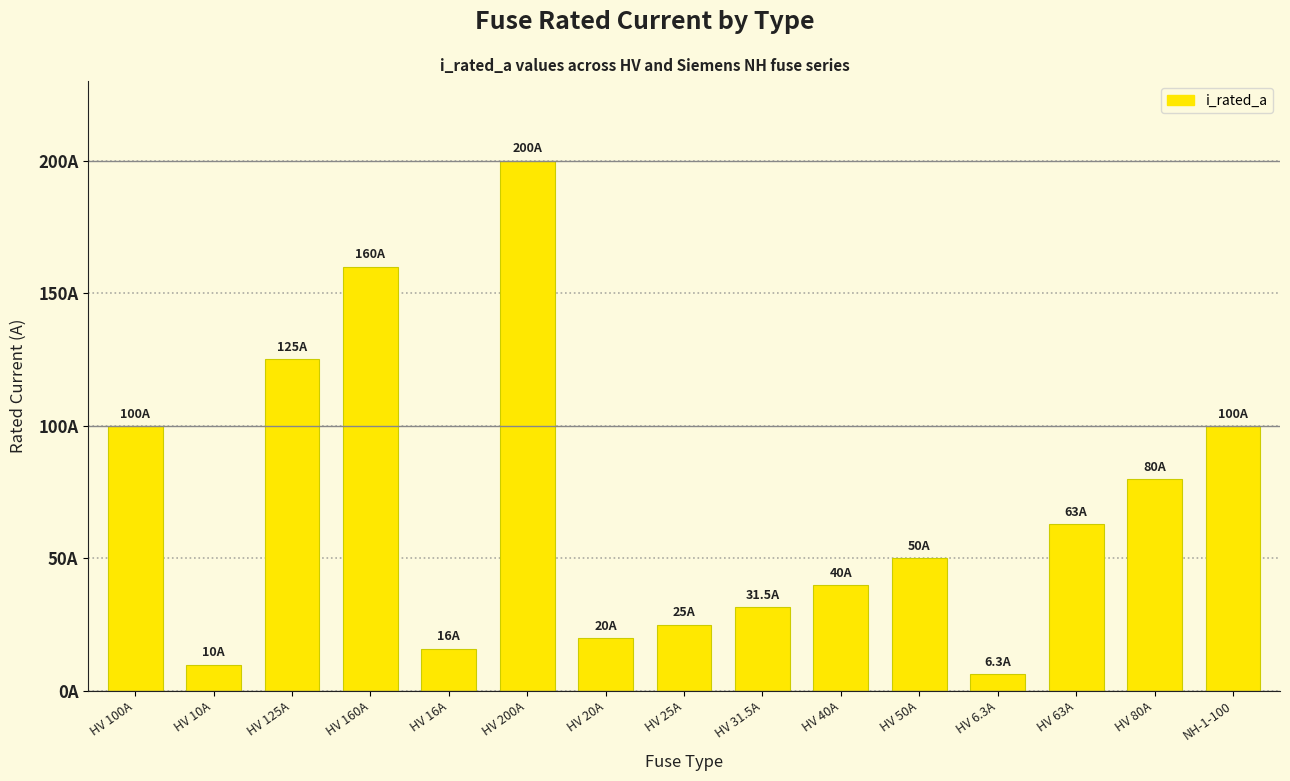

Does the chart contain any negative values?

No